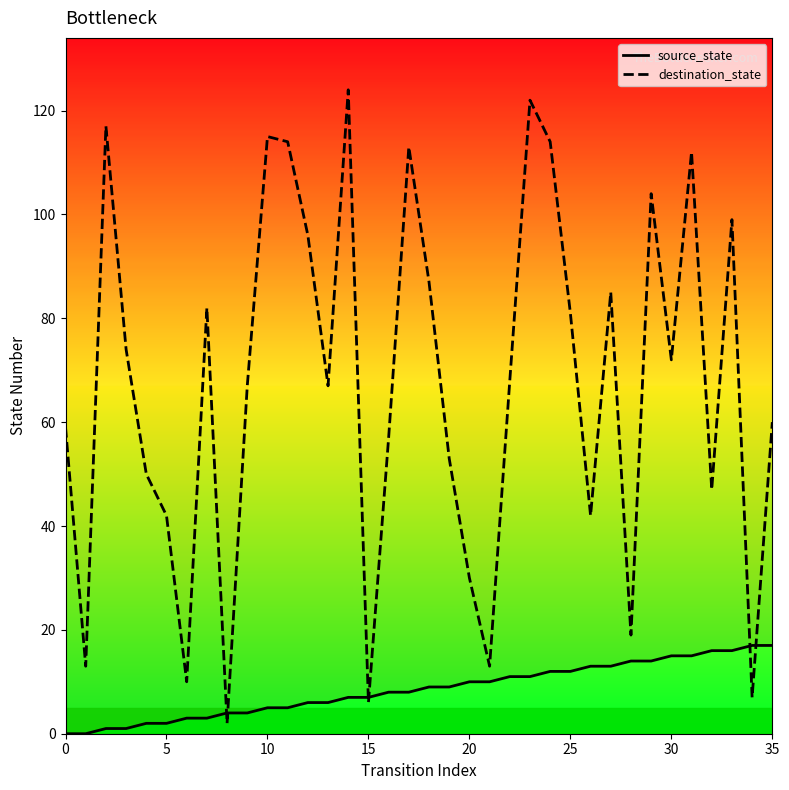

Reading right to left, transcribe all the data shown in this chart.

source_state: 17	17	16	16	15	15	14	14	13	13	12	12	11	11	10	10	9	9	8	8	7	7	6	6	5	5	4	4	3	3	2	2	1	1	0	0
destination_state: 60	7	99	47	112	72	104	19	85	42	81	114	122	68	13	30	53	87	113	57	6	124	67	96	114	115	67	2	82	10	42	50	74	117	13	59